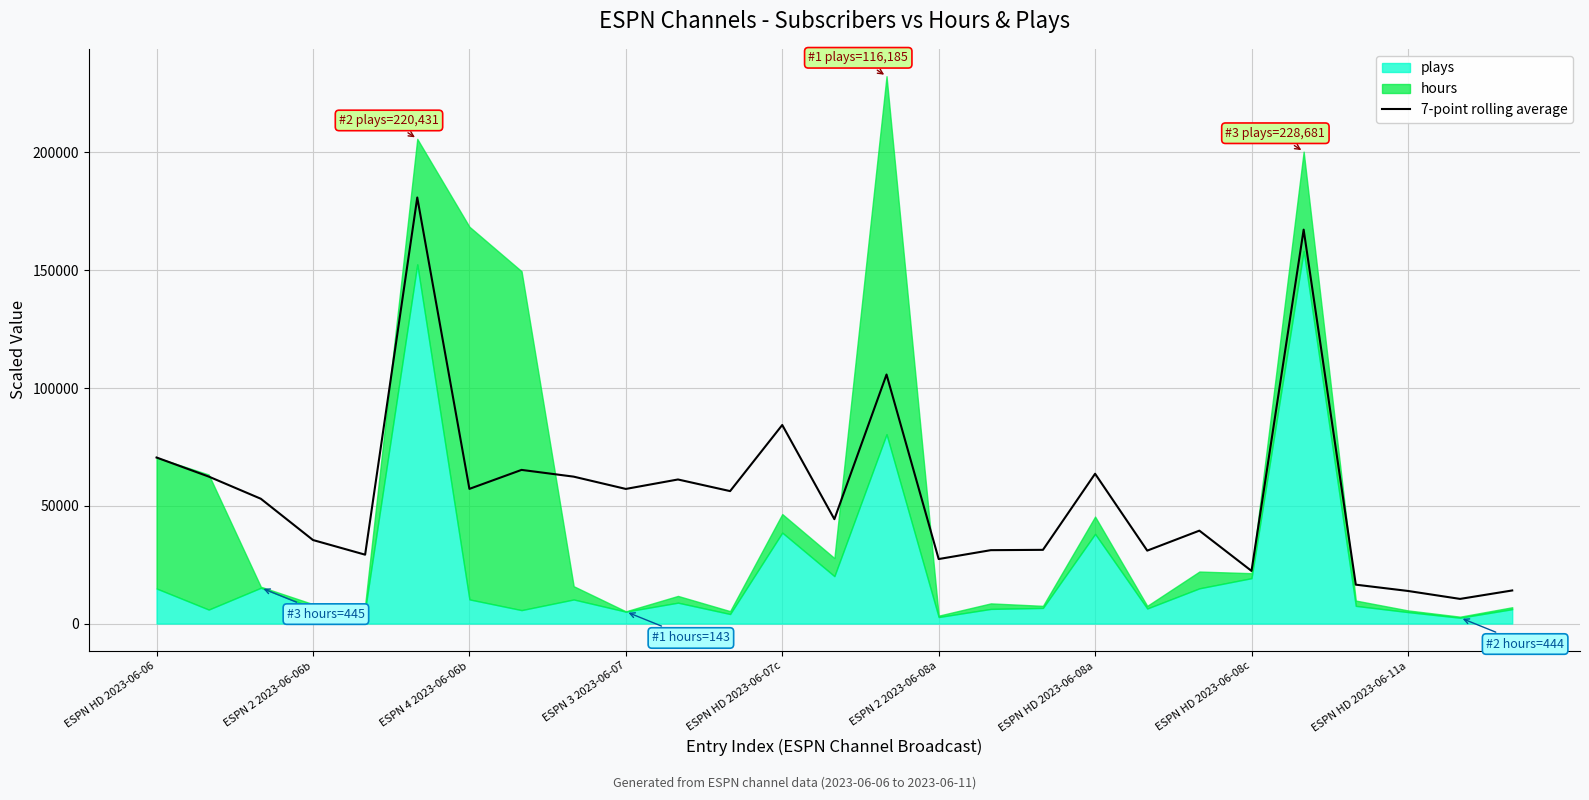

True or false: there are more than 0 points higher than both neighbors.

True